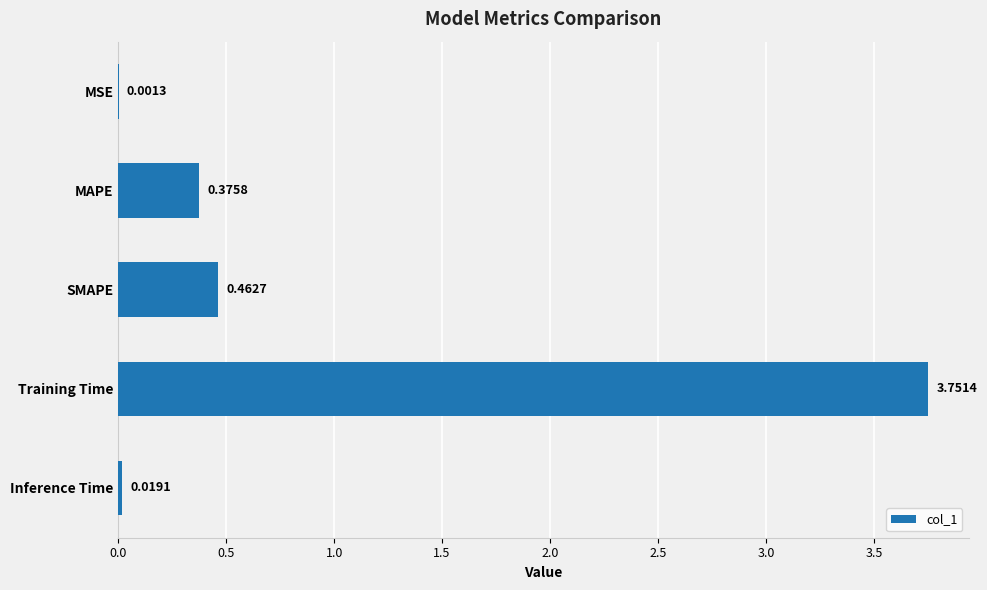

What is the sum of the values at SMAPE and MAPE?

0.8